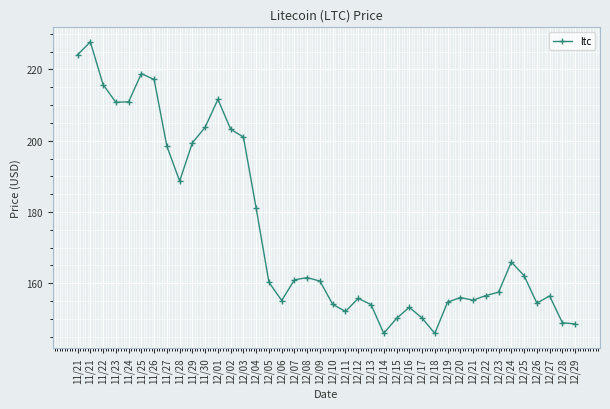

How many lines are shown in the chart?

1